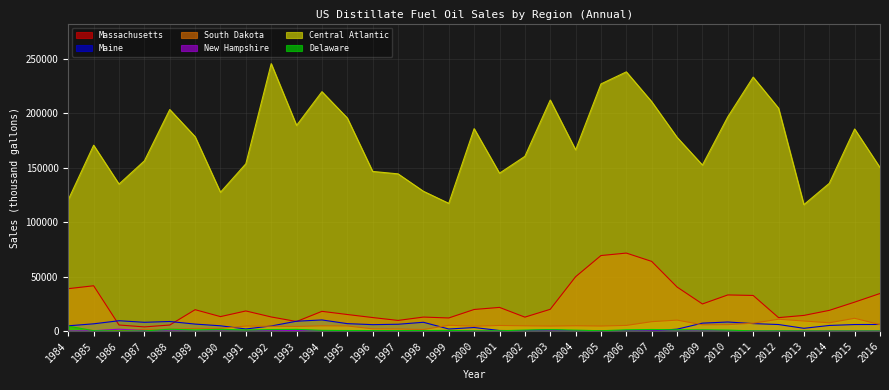

At 1998, list the series in order from largest to smallest.

Central Atlantic, Massachusetts, Maine, South Dakota, Delaware, New Hampshire